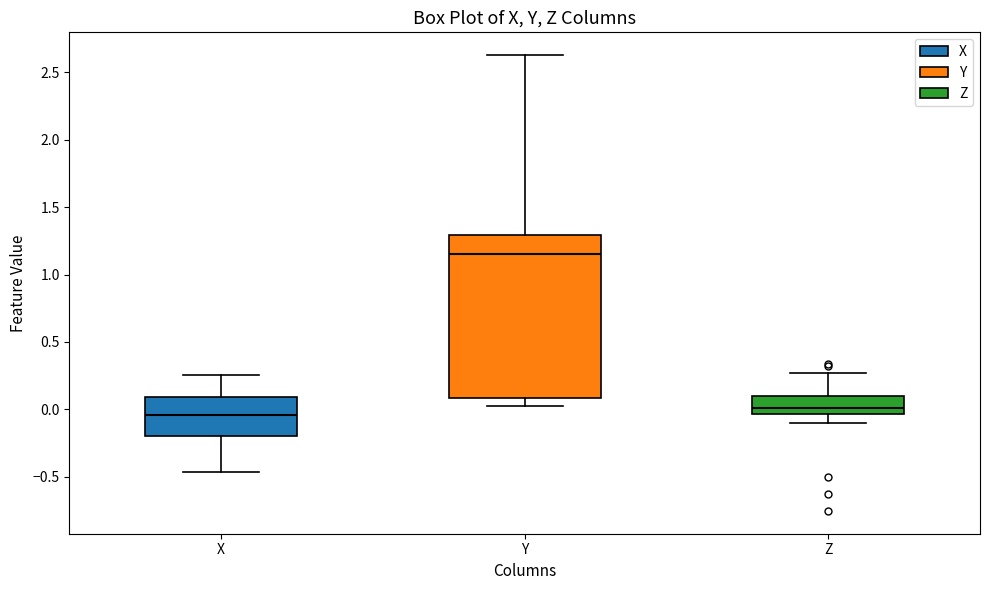

Which box has the lowest median line?

X